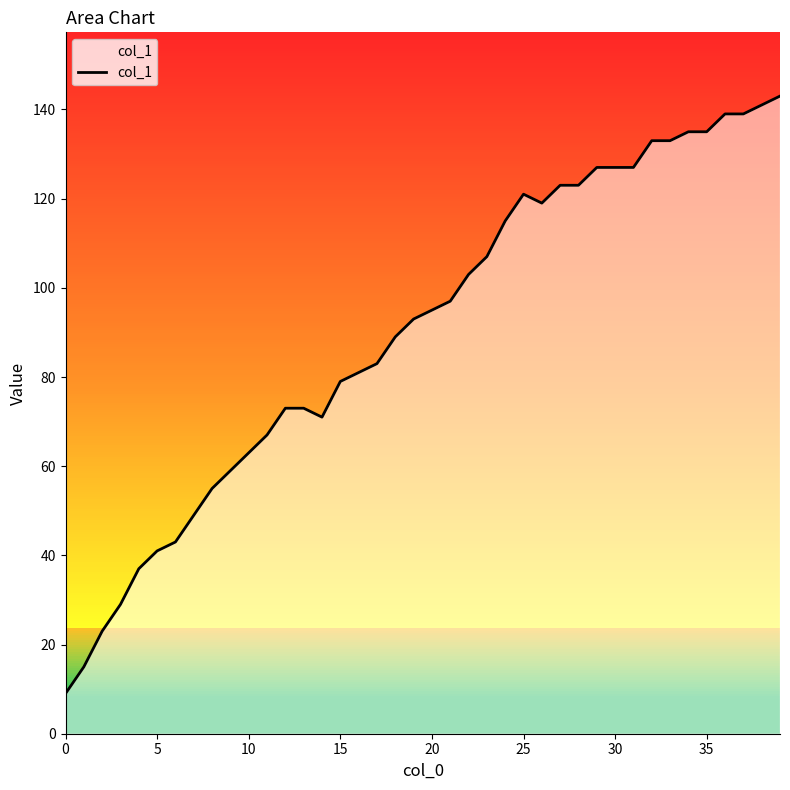

What is the value of the 14th point from the left?

73